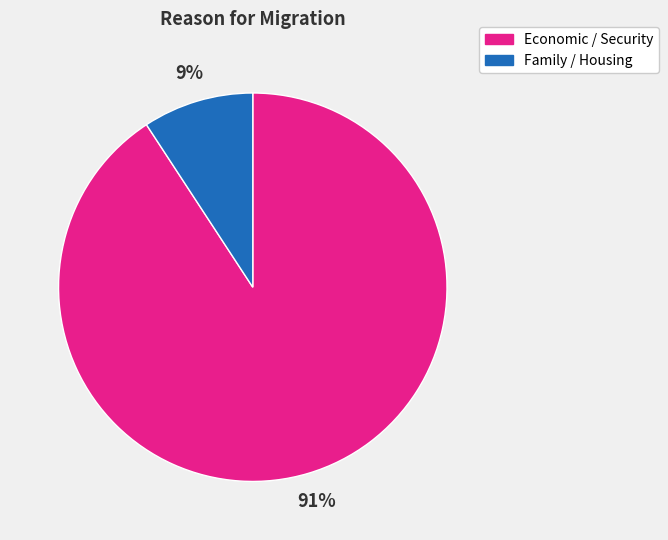

To the nearest percent, what is the difference between the largest and smallest slice percentages?

82%